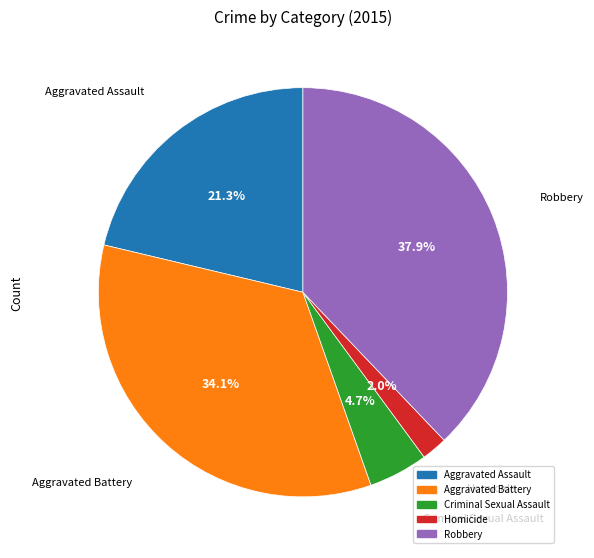

What is the largest slice in the pie chart?

Robbery